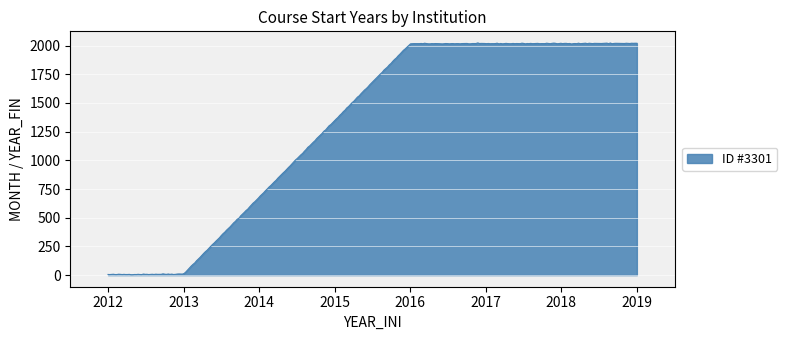

What is the maximum value shown in the chart?

2022.7